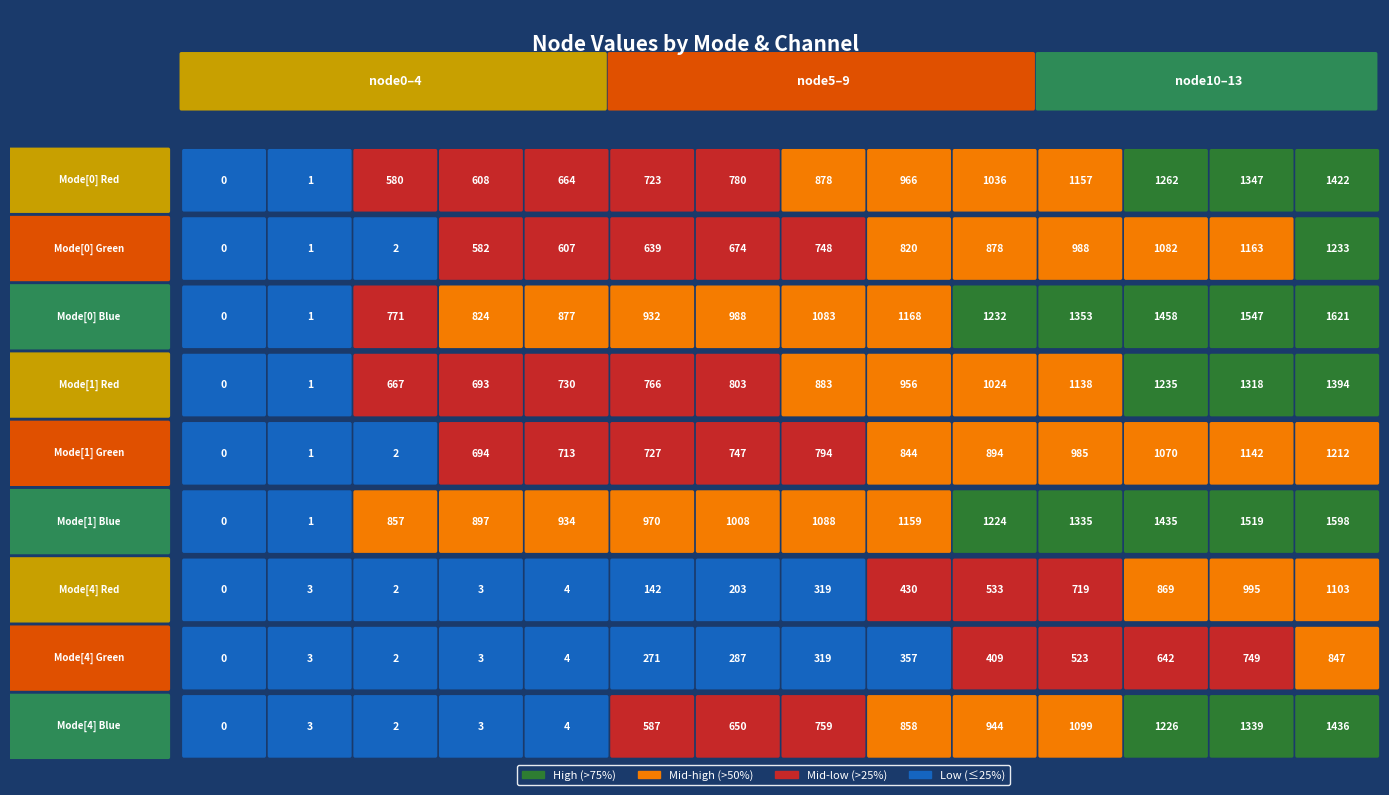

At 13, list the series in order from smallest to largest.

Mode[4] Green, Mode[4] Red, Mode[1] Green, Mode[0] Green, Mode[1] Red, Mode[0] Red, Mode[4] Blue, Mode[1] Blue, Mode[0] Blue